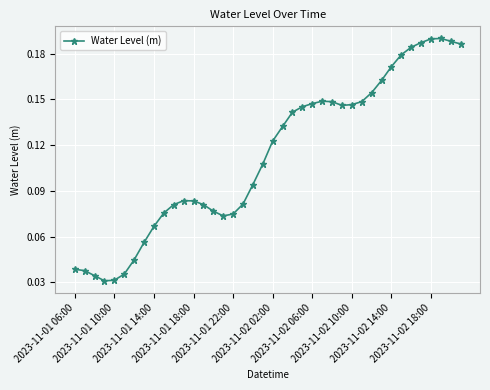

Count the values in the range 0 to 1.

40